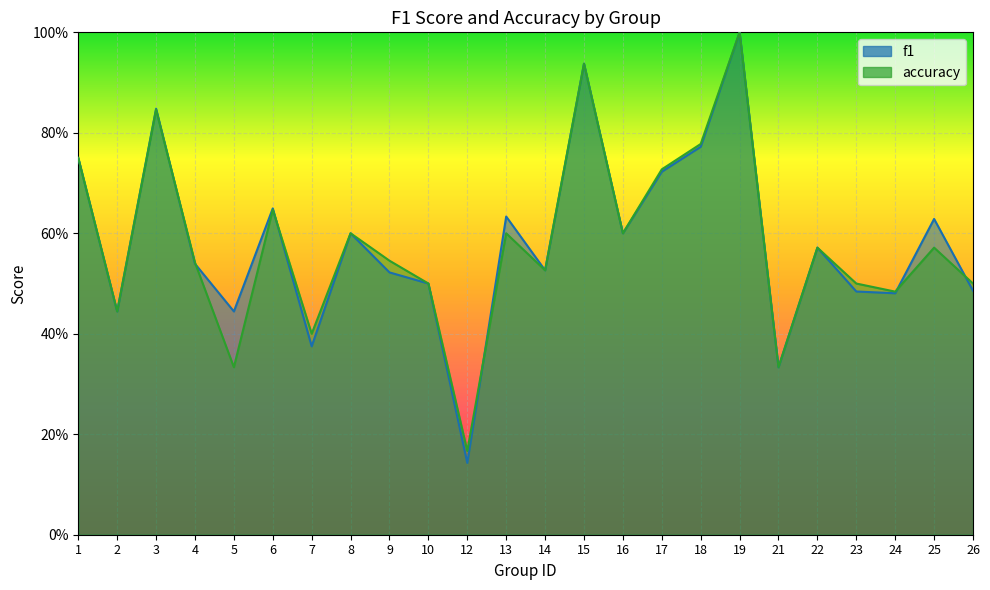

Is it true that f1 equals 0.6 at 6?

True